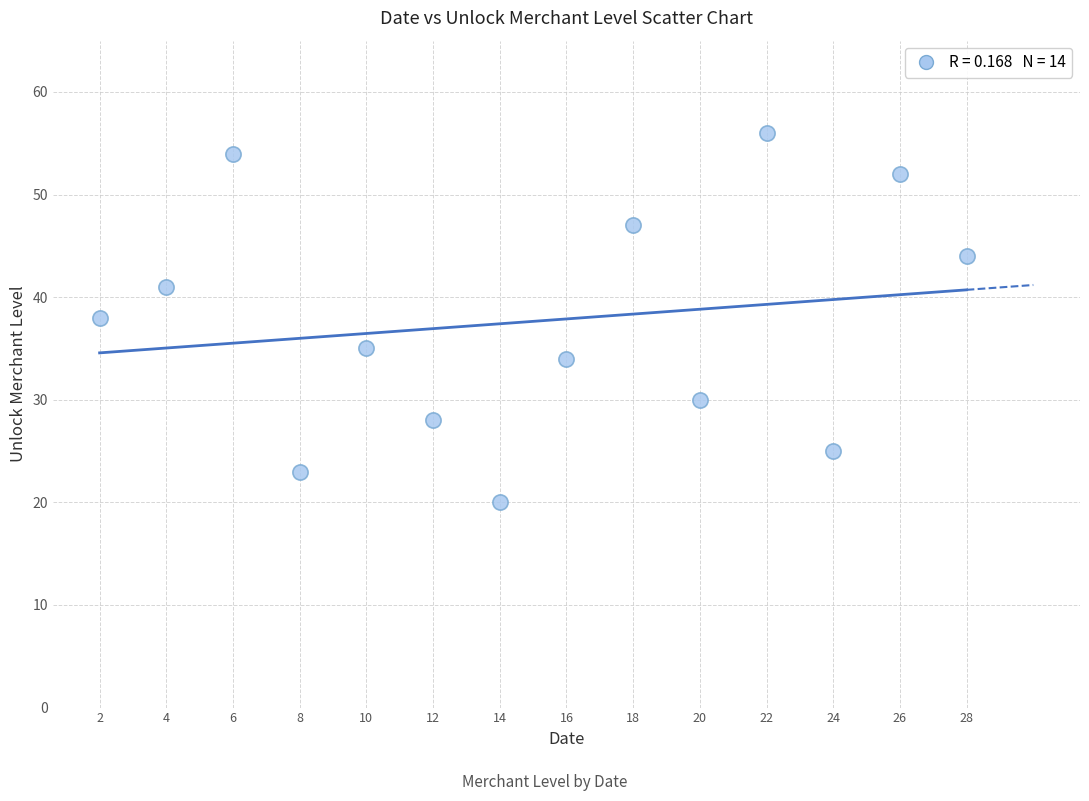

What is the range of Y values (max minus min)?

36